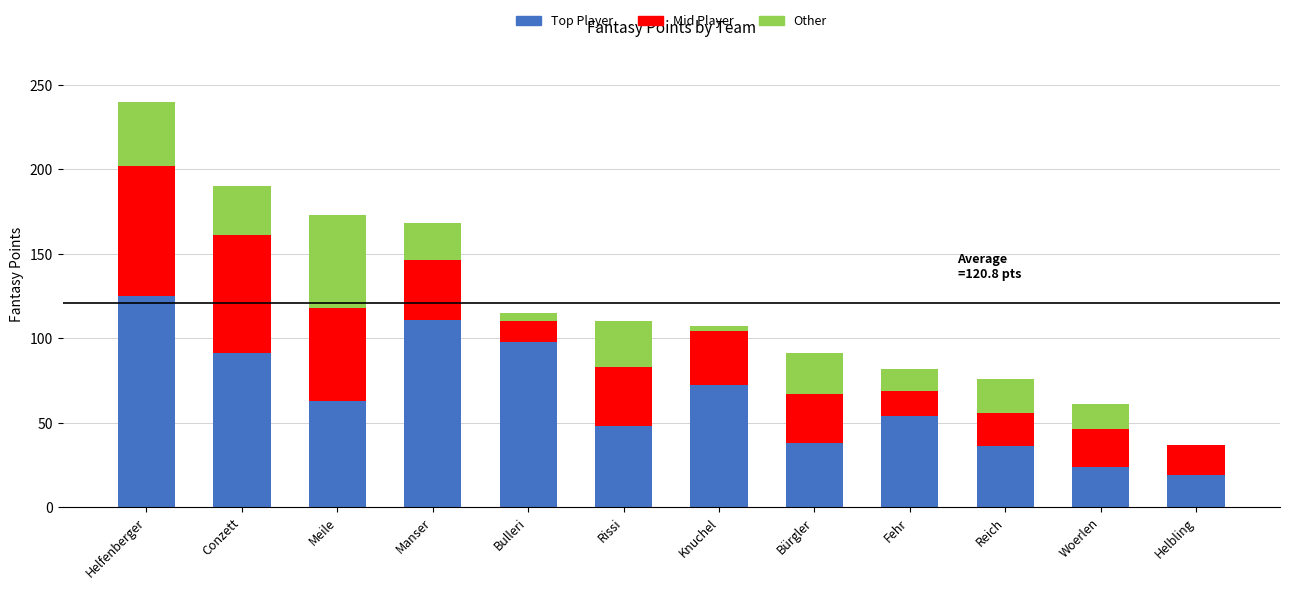

Count the number of data series in this chart.

3